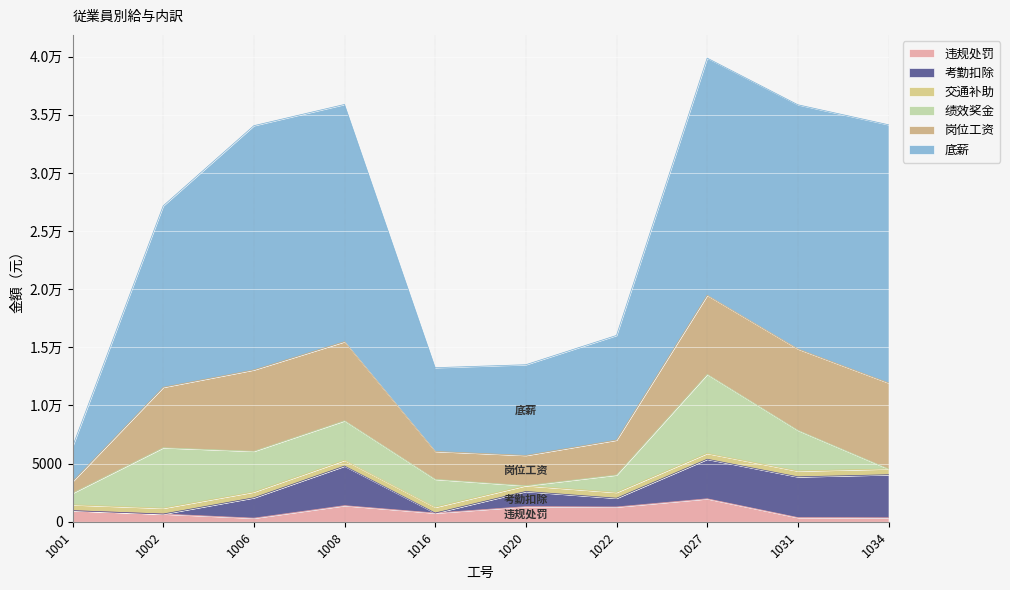

How many interior local peaks does the 底薪 series have?

1